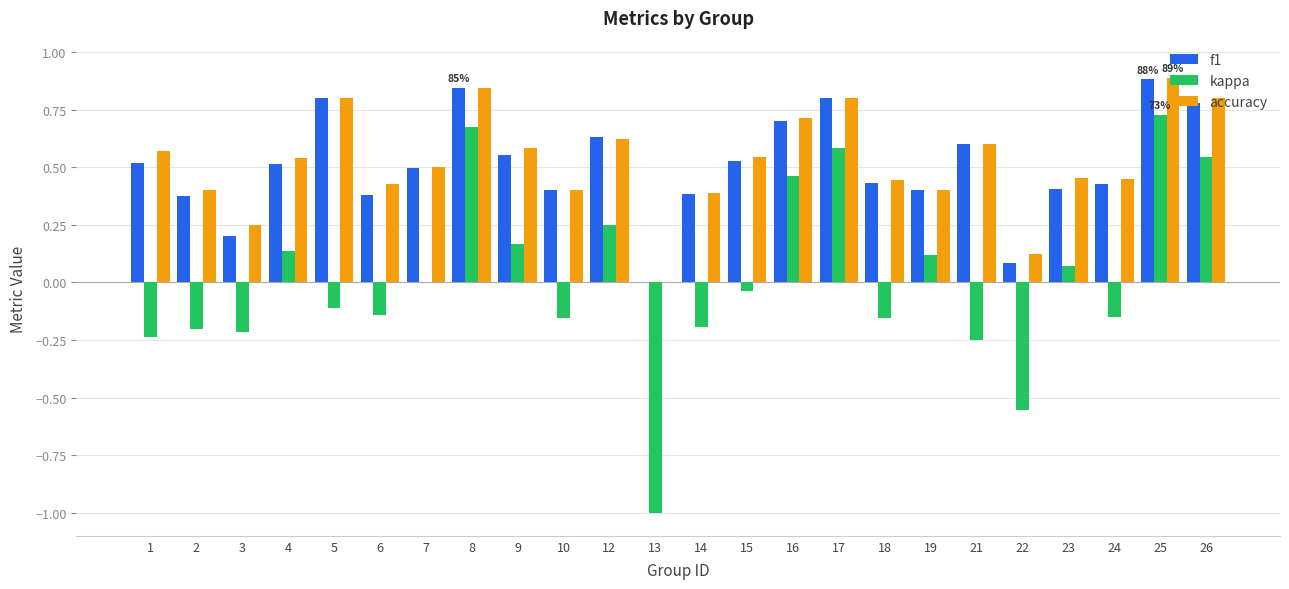

What is the sum of all kappa values?

0.3